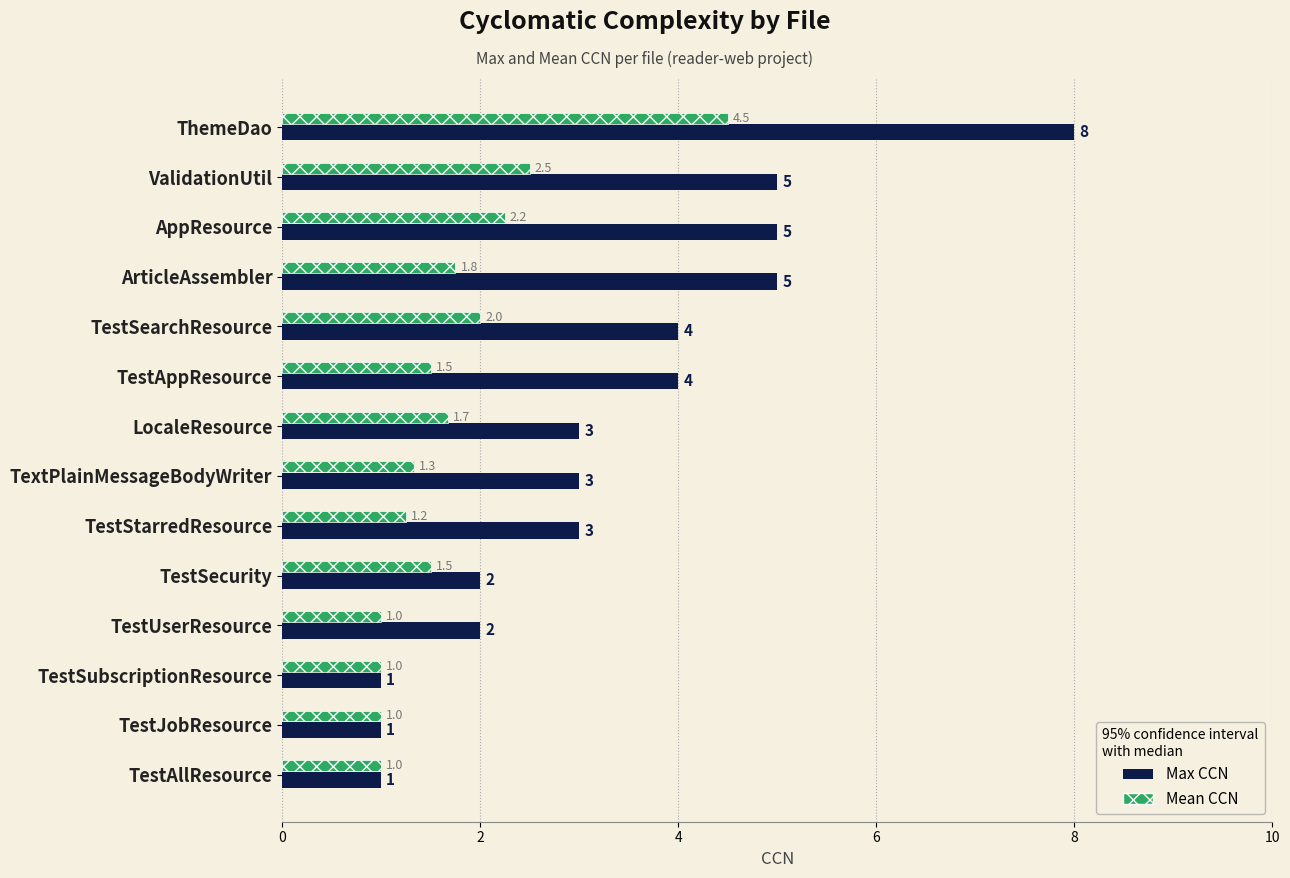

Where is Mean CCN nearest to the value 2?

TestSearchResource